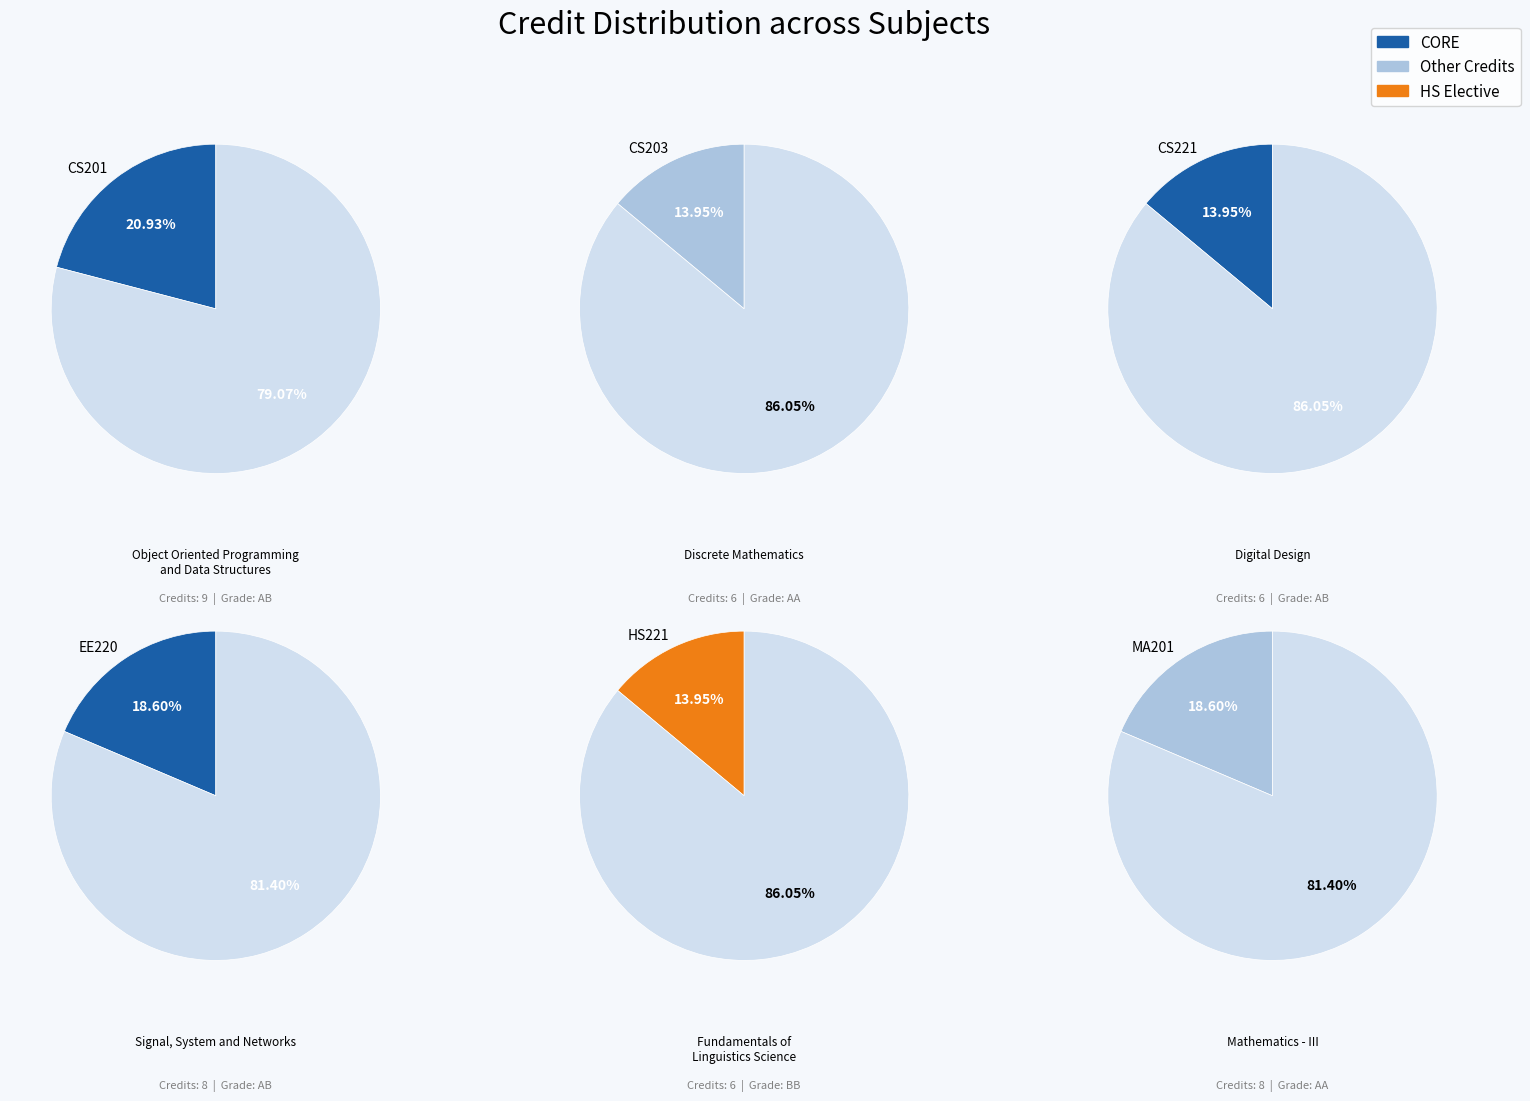

Is CS203 the majority of the pie?

No